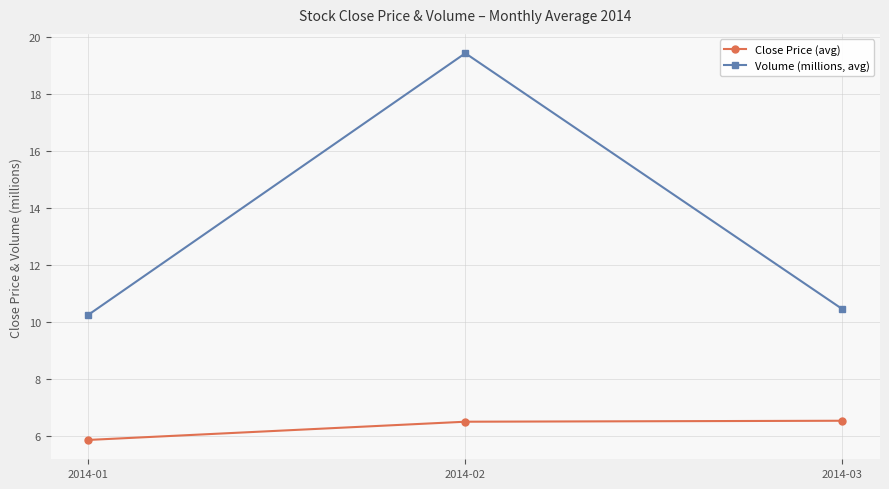

The value of Volume (millions, avg) at 2014-02 is 19.4. True or false?

True